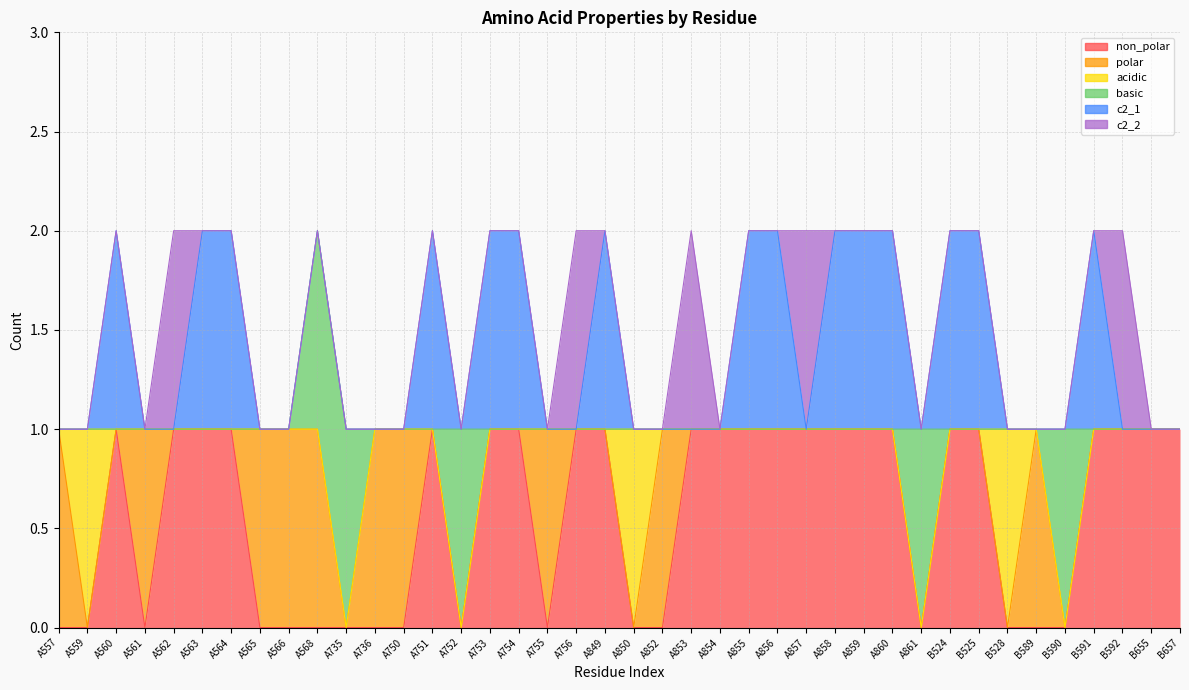

Reading right to left, list all the values displayed in this chart.

non_polar: B657=1	B655=1	B592=1	B591=1	B590=0	B589=0	B528=0	B525=1	B524=1	A861=0	A860=1	A859=1	A858=1	A857=1	A856=1	A855=1	A854=1	A853=1	A852=0	A850=0	A849=1	A756=1	A755=0	A754=1	A753=1	A752=0	A751=1	A750=0	A736=0	A735=0	A568=0	A566=0	A565=0	A564=1	A563=1	A562=1	A561=0	A560=1	A559=0	A557=0
polar: B657=0	B655=0	B592=0	B591=0	B590=0	B589=1	B528=0	B525=0	B524=0	A861=0	A860=0	A859=0	A858=0	A857=0	A856=0	A855=0	A854=0	A853=0	A852=1	A850=0	A849=0	A756=0	A755=1	A754=0	A753=0	A752=0	A751=0	A750=1	A736=1	A735=0	A568=1	A566=1	A565=1	A564=0	A563=0	A562=0	A561=1	A560=0	A559=0	A557=1
acidic: B657=0	B655=0	B592=0	B591=0	B590=0	B589=0	B528=1	B525=0	B524=0	A861=0	A860=0	A859=0	A858=0	A857=0	A856=0	A855=0	A854=0	A853=0	A852=0	A850=1	A849=0	A756=0	A755=0	A754=0	A753=0	A752=0	A751=0	A750=0	A736=0	A735=0	A568=0	A566=0	A565=0	A564=0	A563=0	A562=0	A561=0	A560=0	A559=1	A557=0
basic: B657=0	B655=0	B592=0	B591=0	B590=1	B589=0	B528=0	B525=0	B524=0	A861=1	A860=0	A859=0	A858=0	A857=0	A856=0	A855=0	A854=0	A853=0	A852=0	A850=0	A849=0	A756=0	A755=0	A754=0	A753=0	A752=1	A751=0	A750=0	A736=0	A735=1	A568=1	A566=0	A565=0	A564=0	A563=0	A562=0	A561=0	A560=0	A559=0	A557=0
c2_1: B657=0	B655=0	B592=0	B591=1	B590=0	B589=0	B528=0	B525=1	B524=1	A861=0	A860=1	A859=1	A858=1	A857=0	A856=1	A855=1	A854=0	A853=0	A852=0	A850=0	A849=1	A756=0	A755=0	A754=1	A753=1	A752=0	A751=1	A750=0	A736=0	A735=0	A568=0	A566=0	A565=0	A564=1	A563=1	A562=0	A561=0	A560=1	A559=0	A557=0
c2_2: B657=0	B655=0	B592=1	B591=0	B590=0	B589=0	B528=0	B525=0	B524=0	A861=0	A860=0	A859=0	A858=0	A857=1	A856=0	A855=0	A854=0	A853=1	A852=0	A850=0	A849=0	A756=1	A755=0	A754=0	A753=0	A752=0	A751=0	A750=0	A736=0	A735=0	A568=0	A566=0	A565=0	A564=0	A563=0	A562=1	A561=0	A560=0	A559=0	A557=0